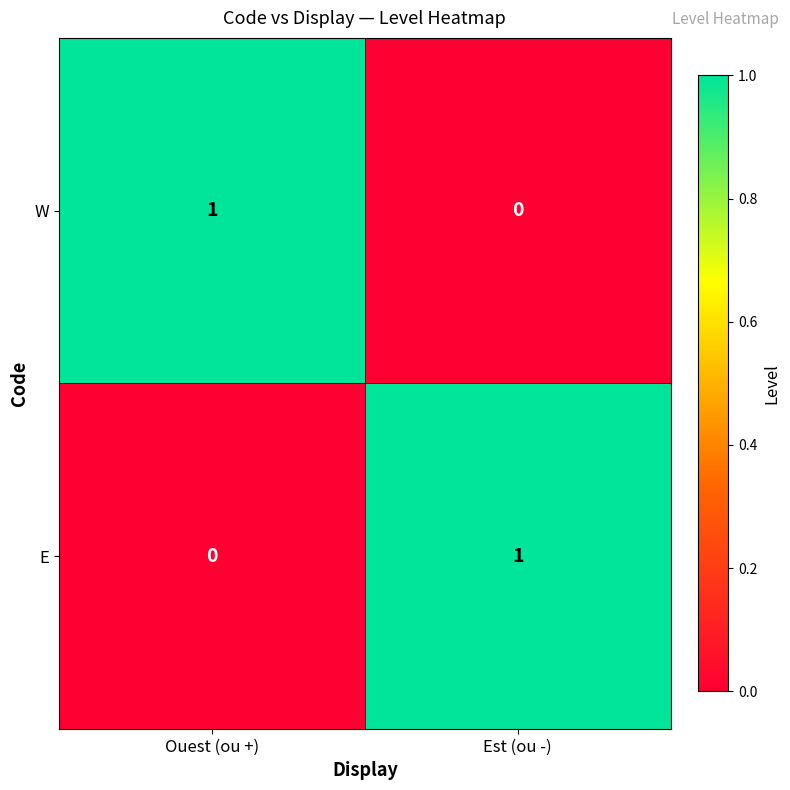

Is it true that W equals 0 at Ouest (ou +)?

False